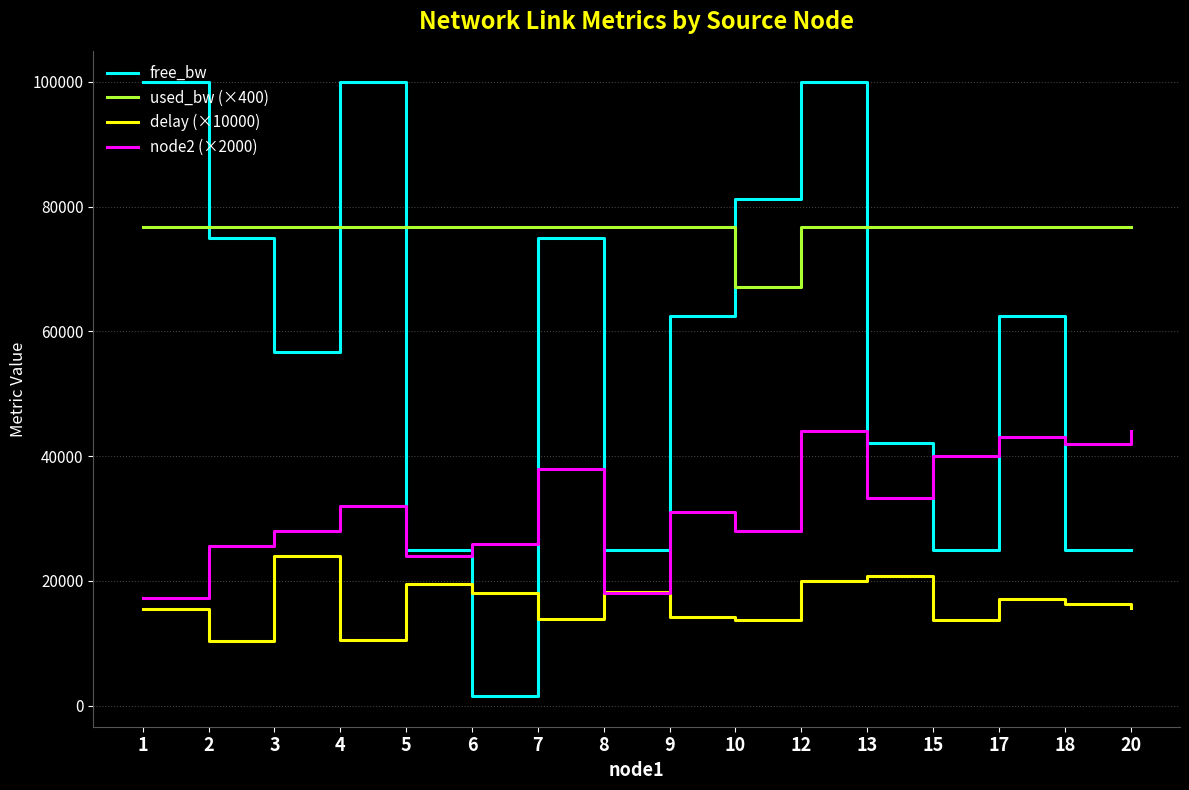

Which series has the widest spread of values?

free_bw